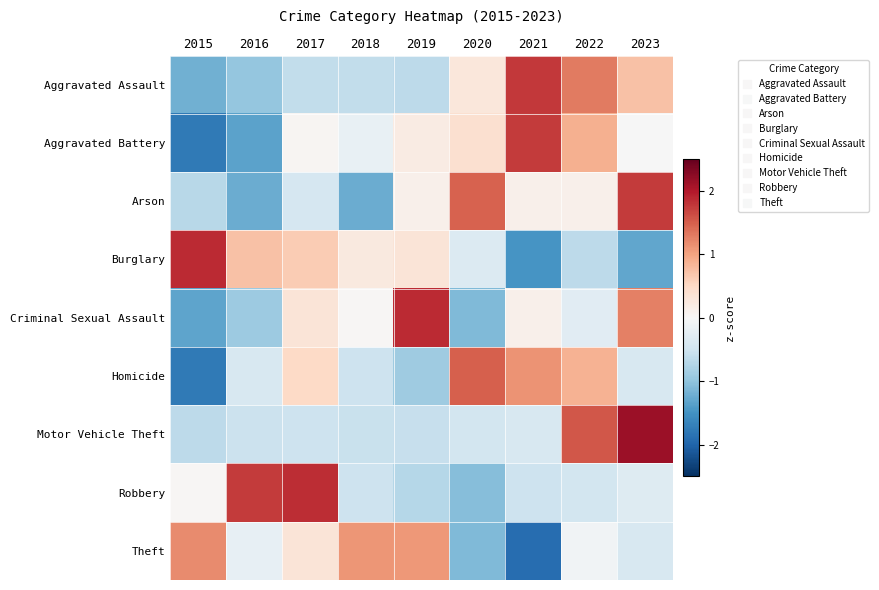

At which category is the sum across all series the highest?

2023